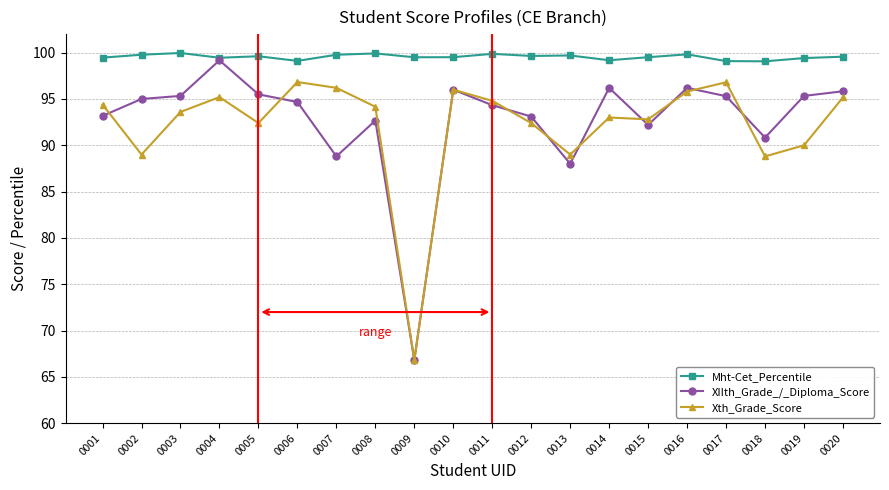

In Xth_Grade_Score, how many points are higher than both neighbors (excluding endpoints)?

5